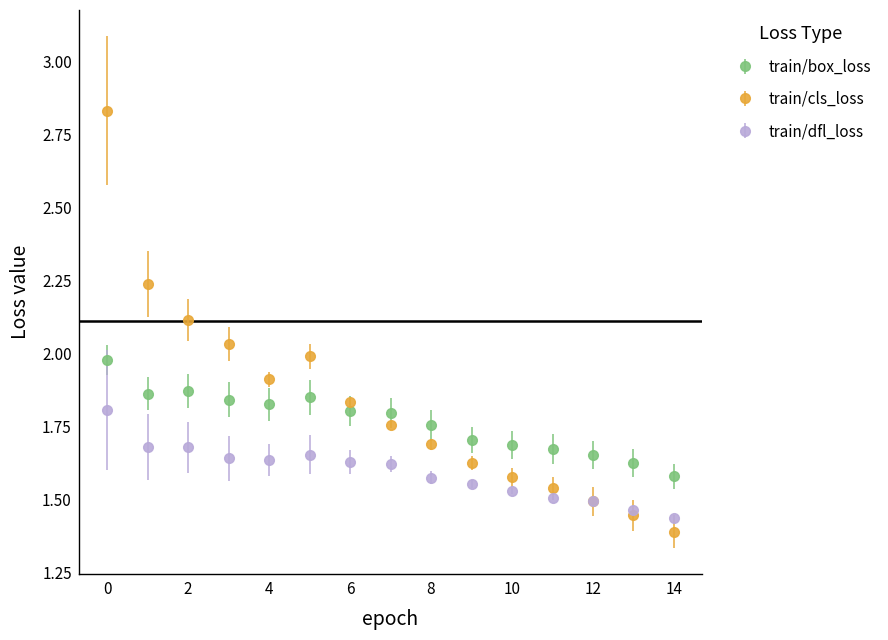

Which series has the widest spread of values?

train/cls_loss